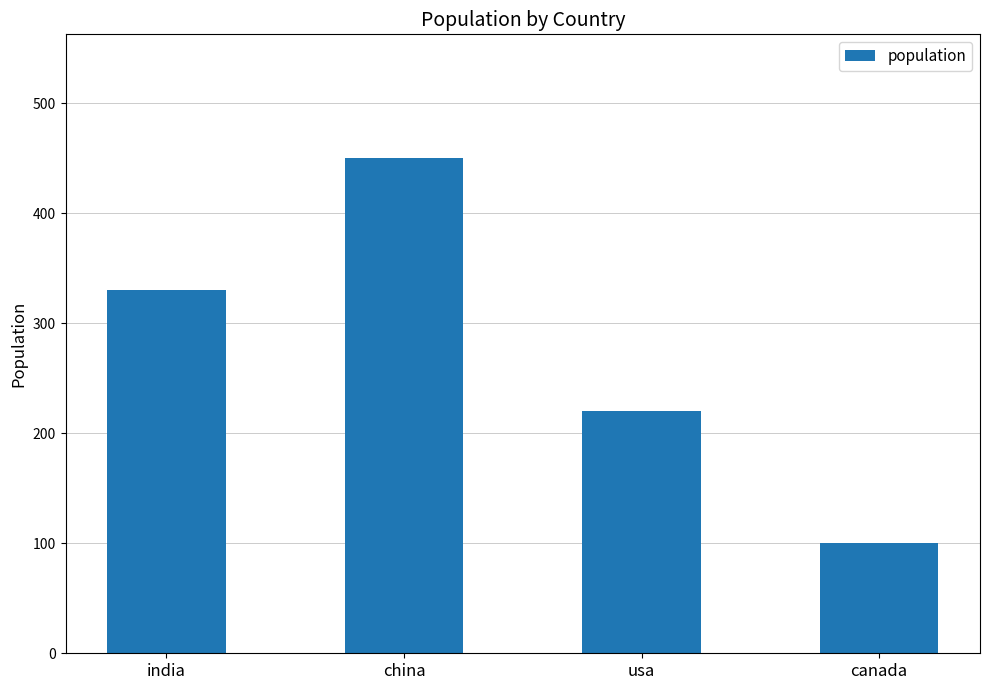

Which has a higher value, canada or usa?

usa